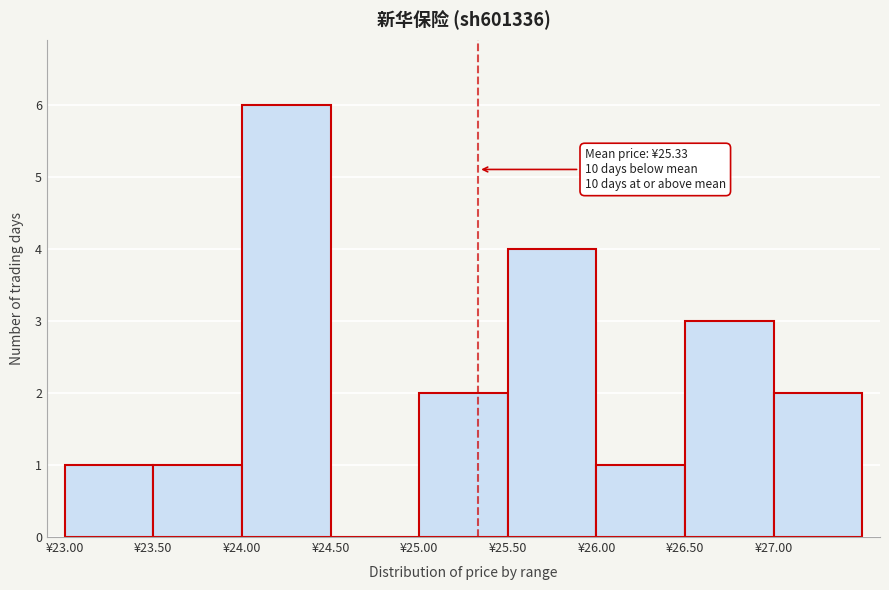

Over which range of the x-axis is the bar tallest?

24.0 to 24.5